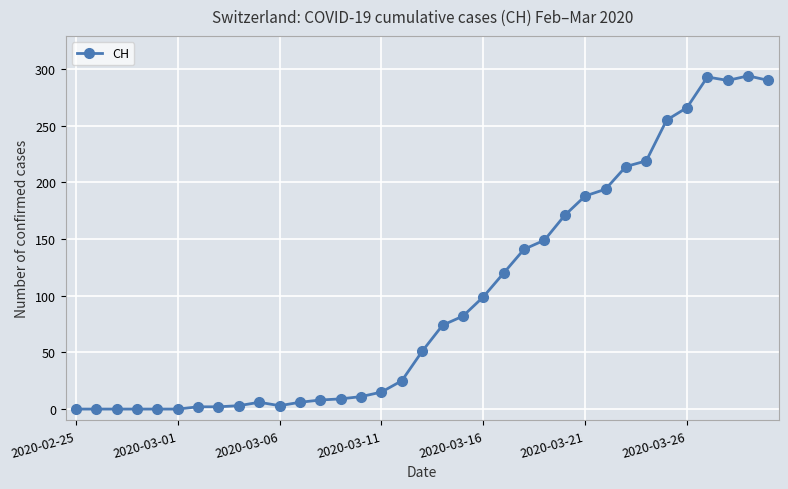

What is the maximum value shown in the chart?

294